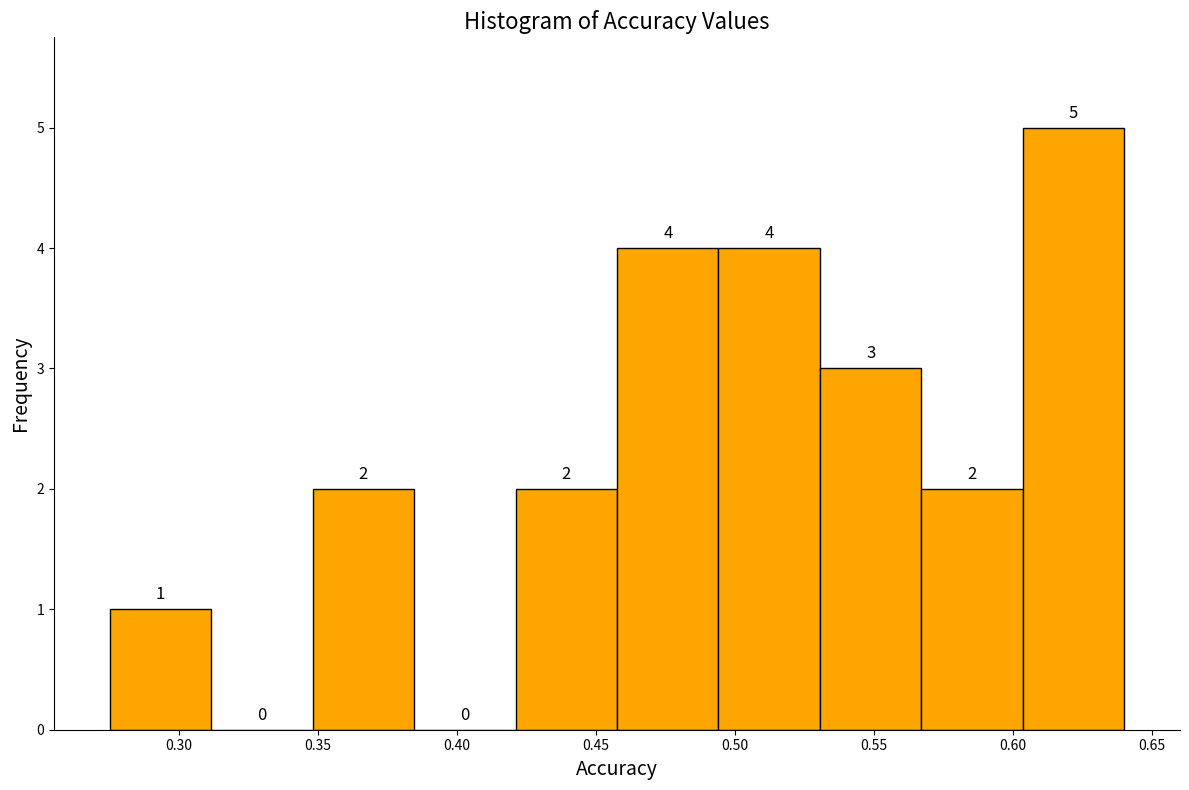

What is the height of the bar covering 0.275 to 0.310 on the x-axis? The bar edges are not printed on the chart, so give them approximately, as read against the axis.

1